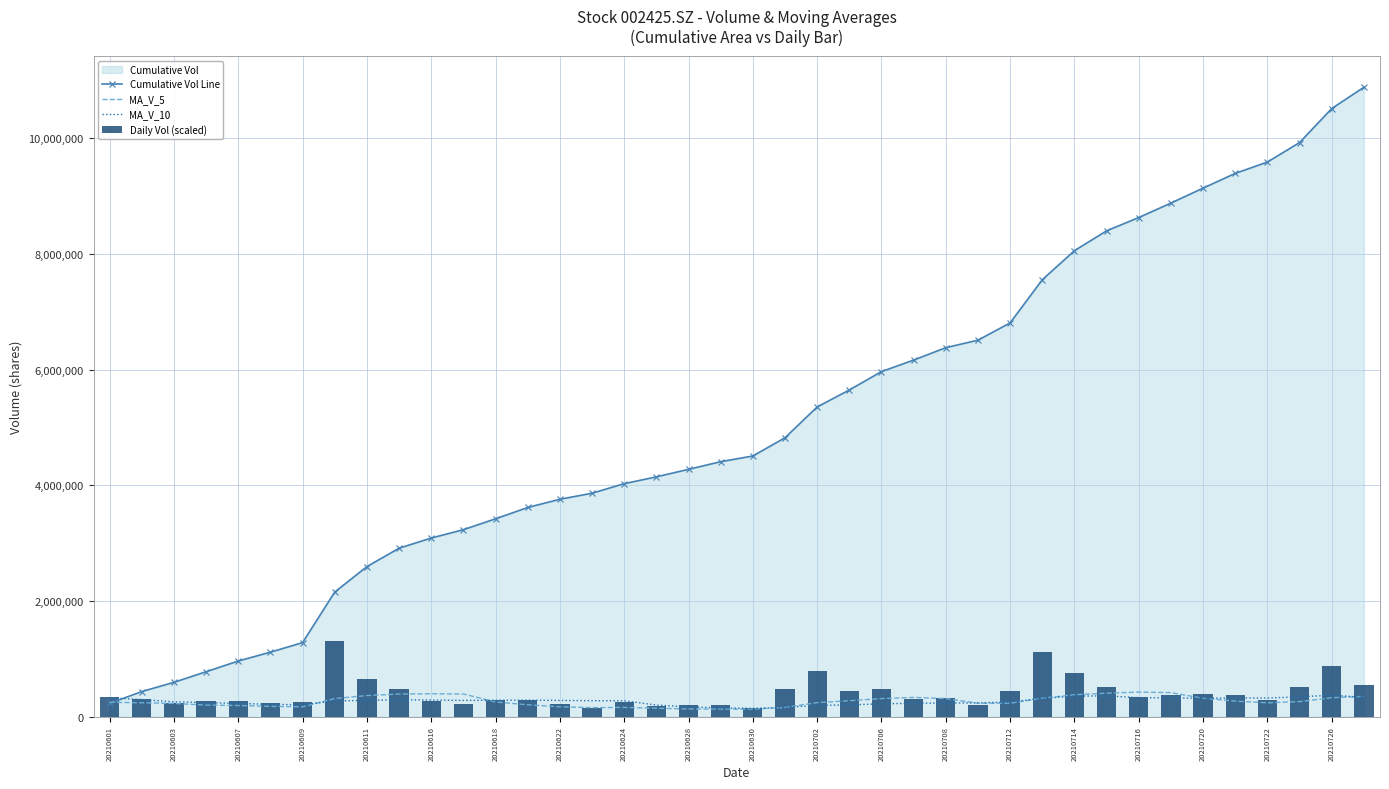

At which label does Daily Vol (scaled) first exceed 320985?

20210601